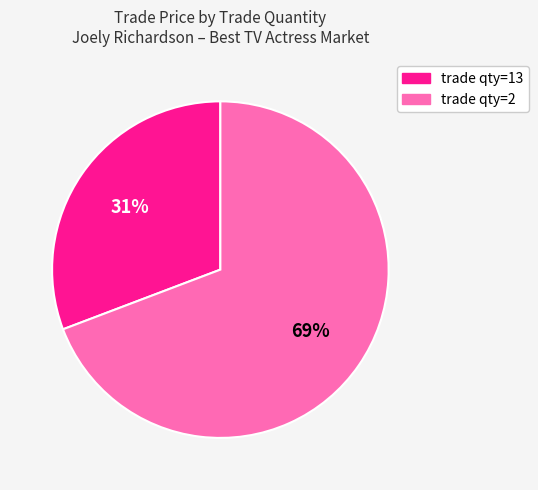

To the nearest percent, what is the difference between the largest and smallest slice percentages?

38%